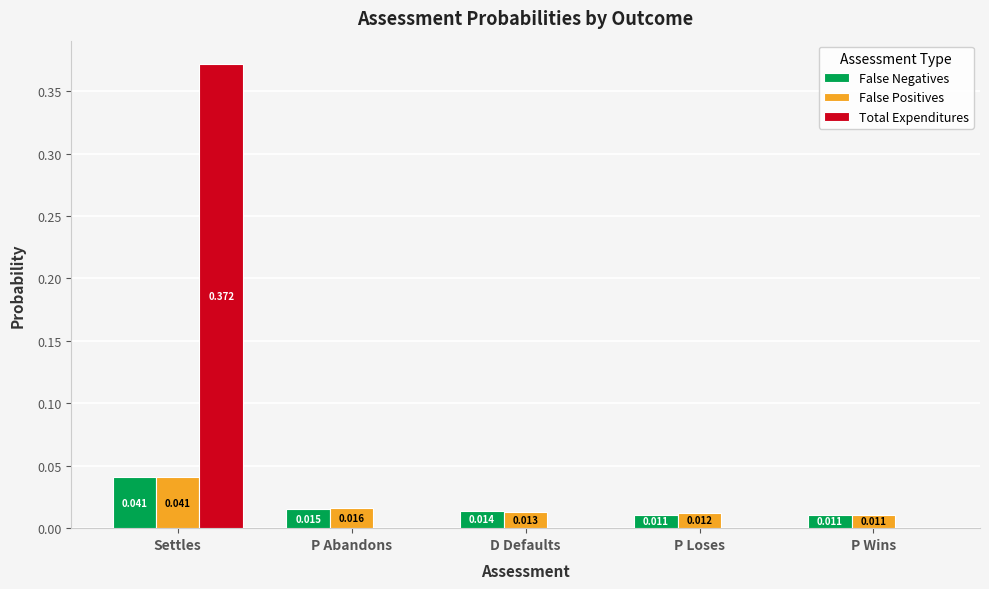

At which category is the sum across all series the highest?

Settles